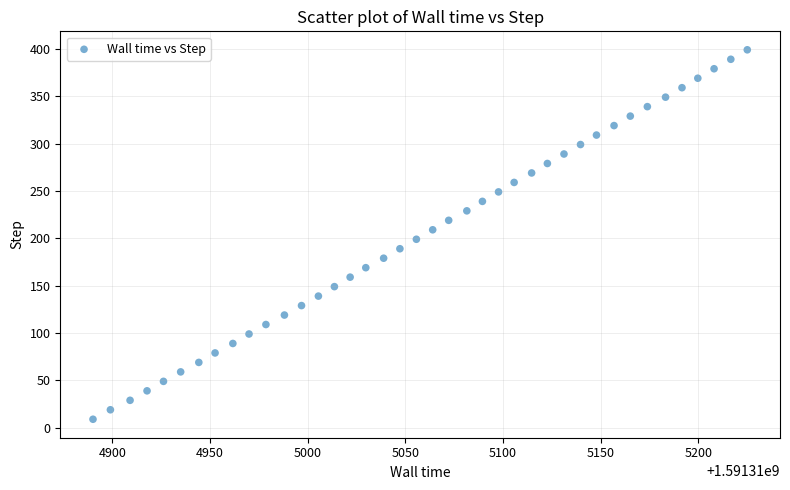

What is the range of Y values (max minus min)?

390